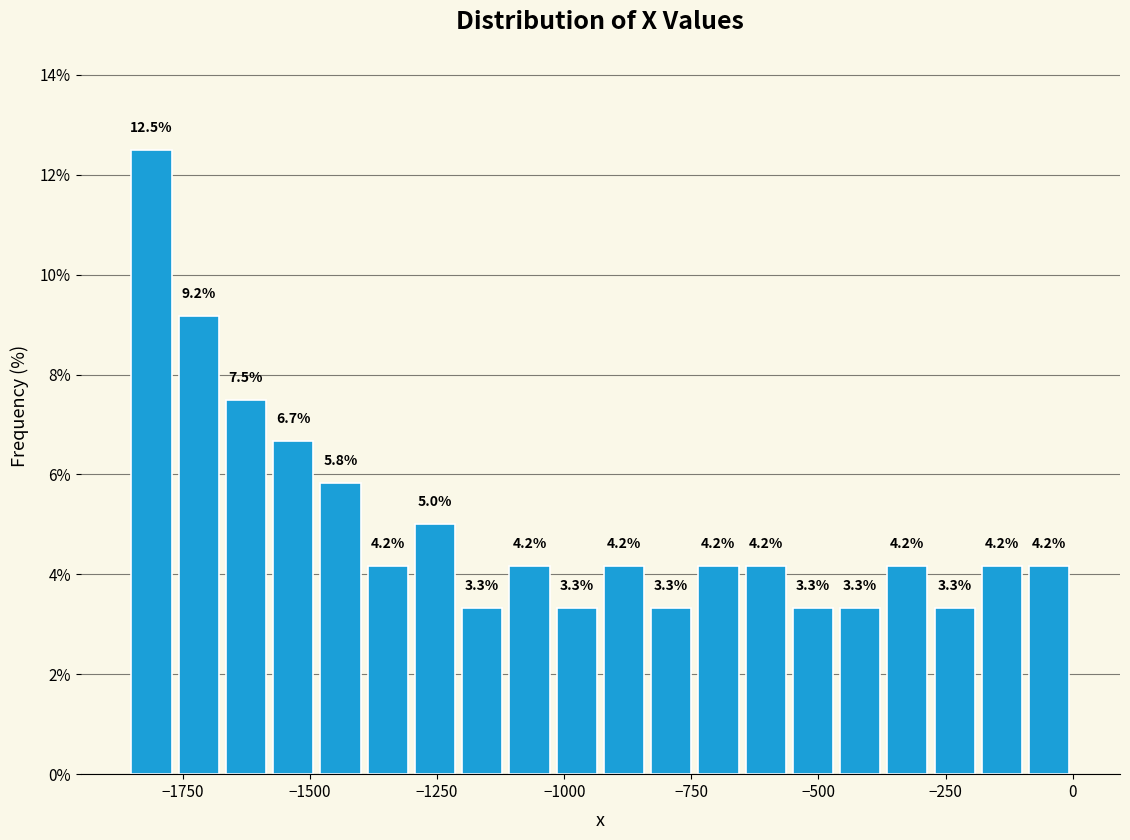

Read against the x-axis, roughly where is the centre of the tallest bar?

-1800